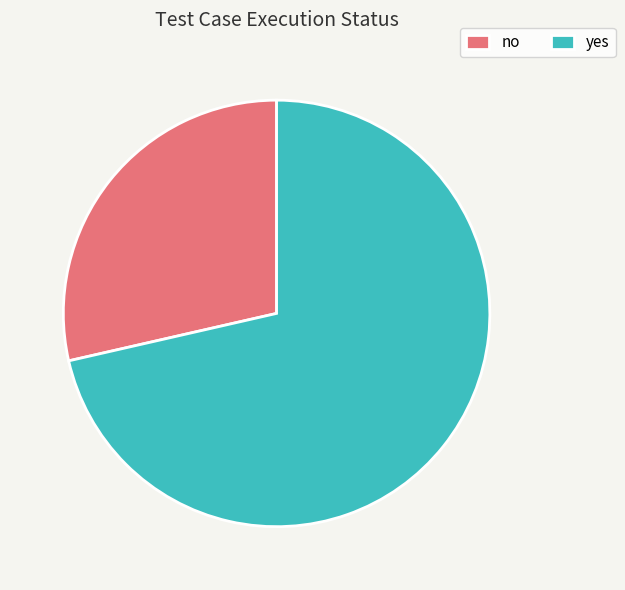

Does yes account for over 50% of the chart?

Yes